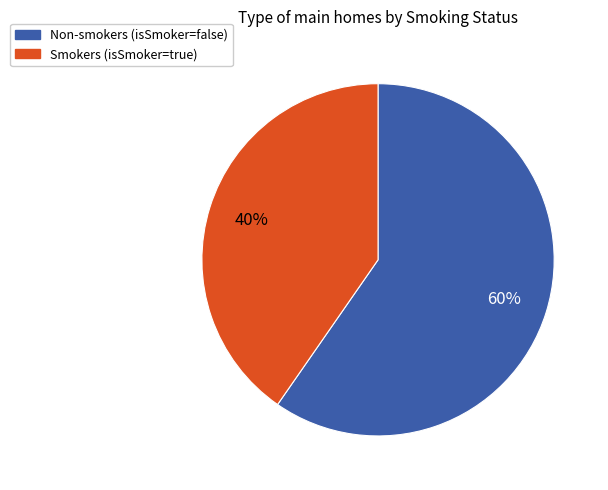

Which category accounts for the majority?

Non-smokers (isSmoker=false)